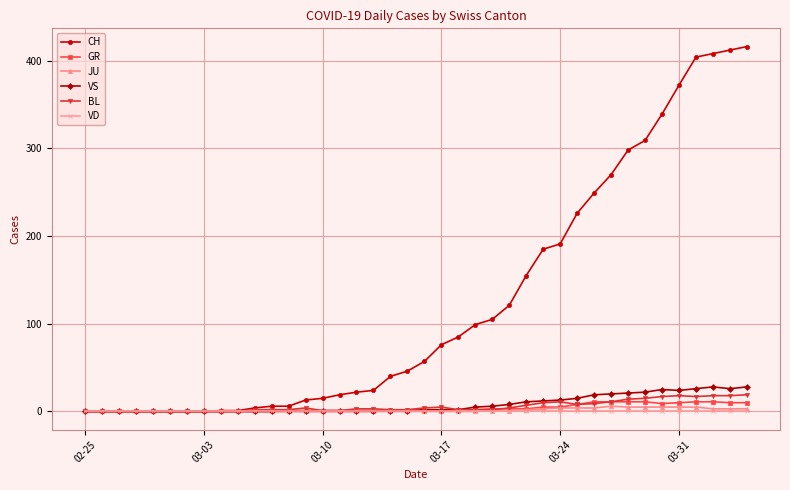

Which series has the largest range (max minus min)?

CH